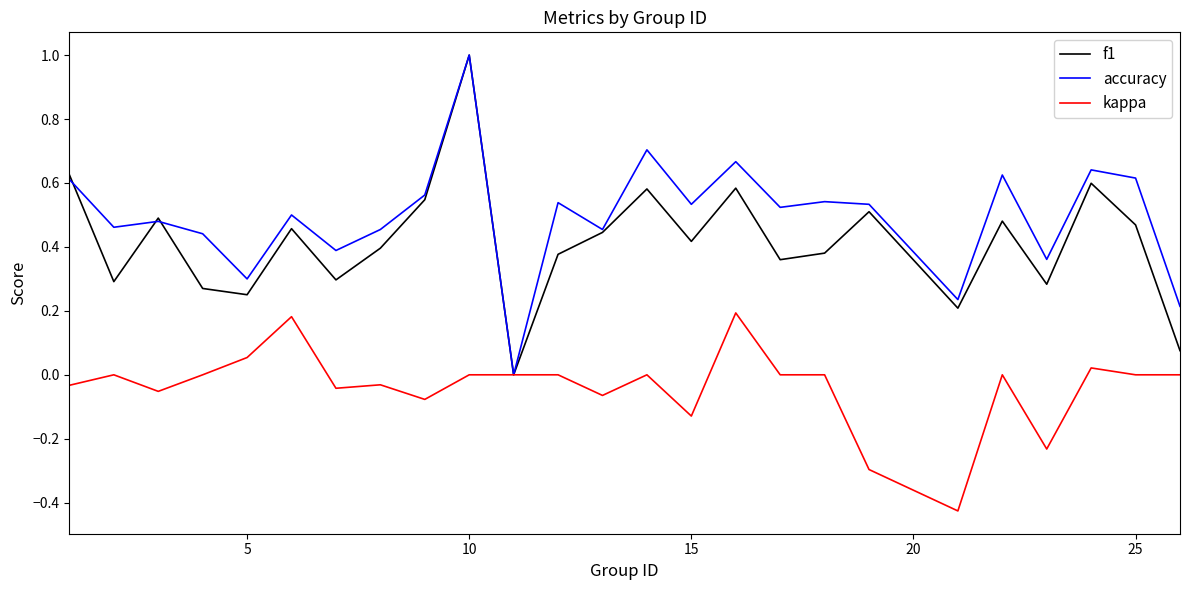

Count the number of categories in the chart.

25